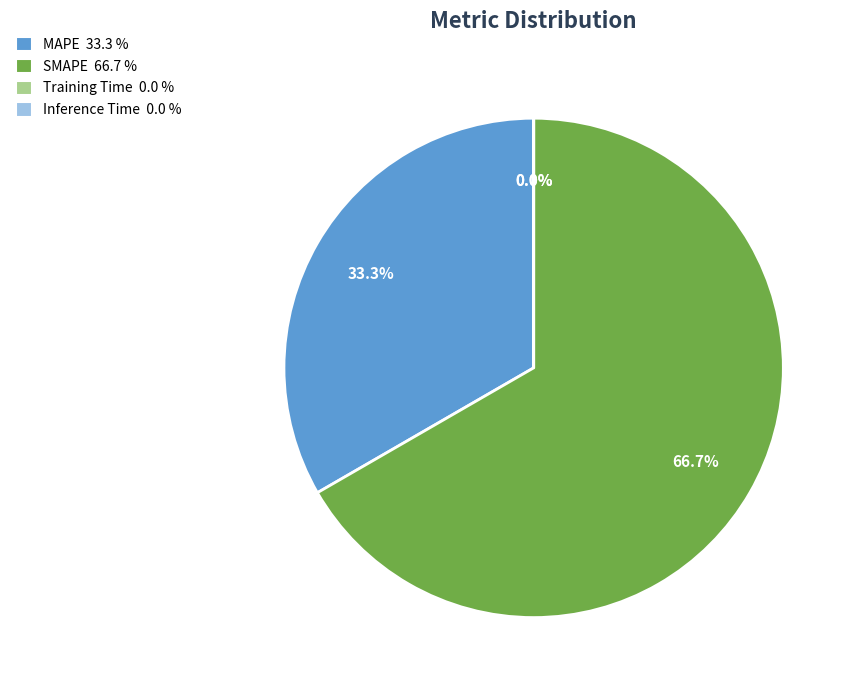

What is the largest slice in the pie chart?

SMAPE